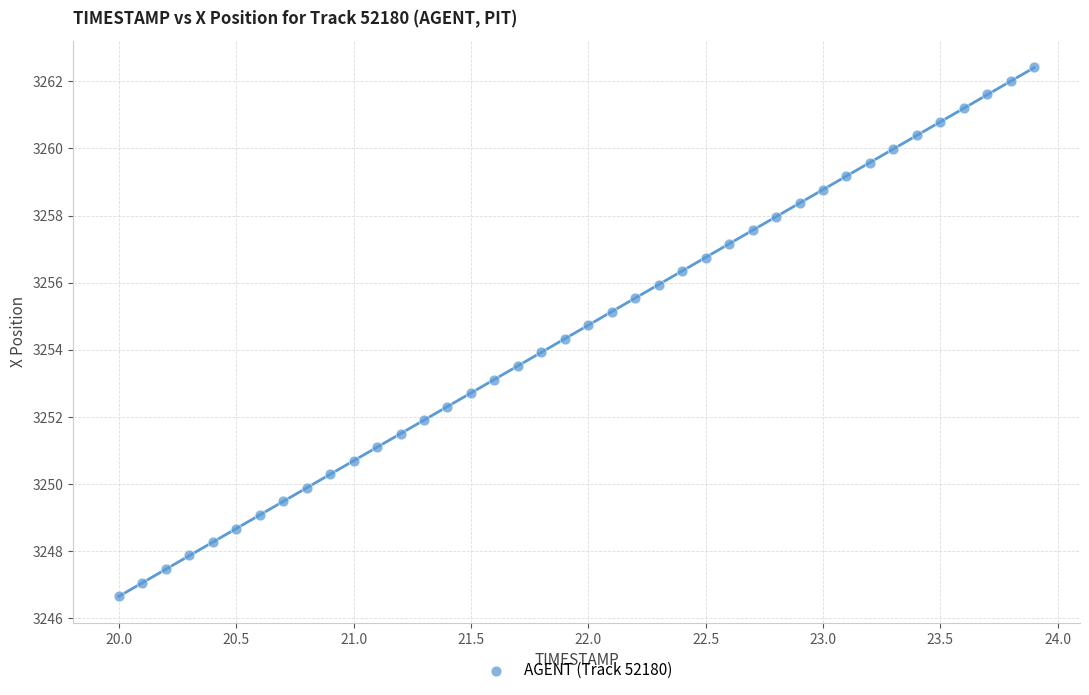

What is the range of Y values (max minus min)?

15.8